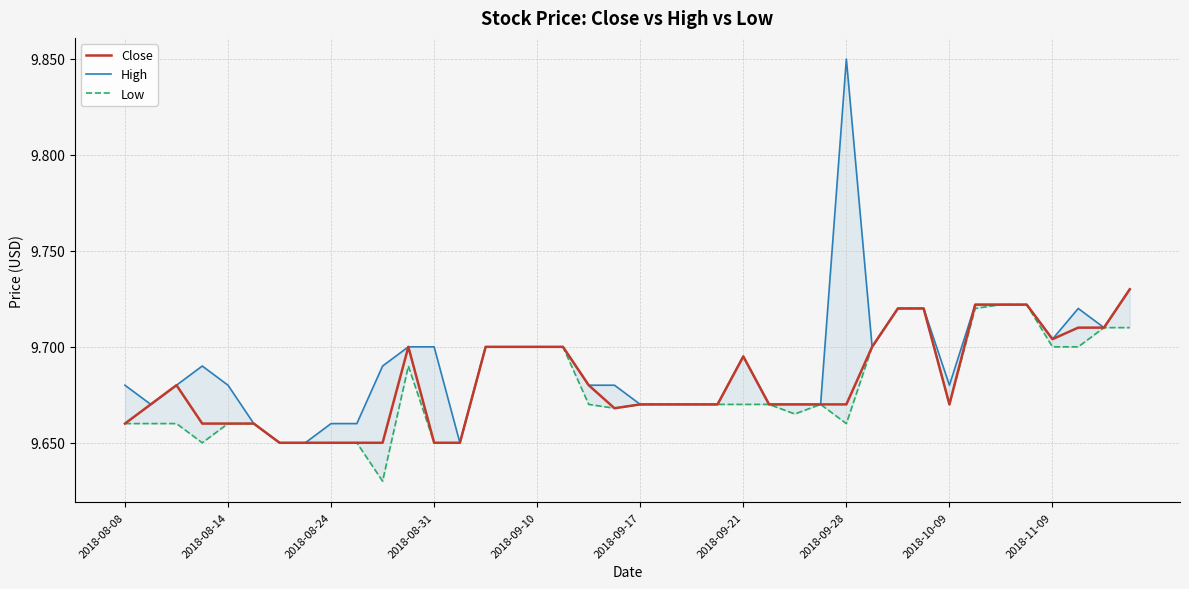

What is the approximate value of Close at 39?

9.7